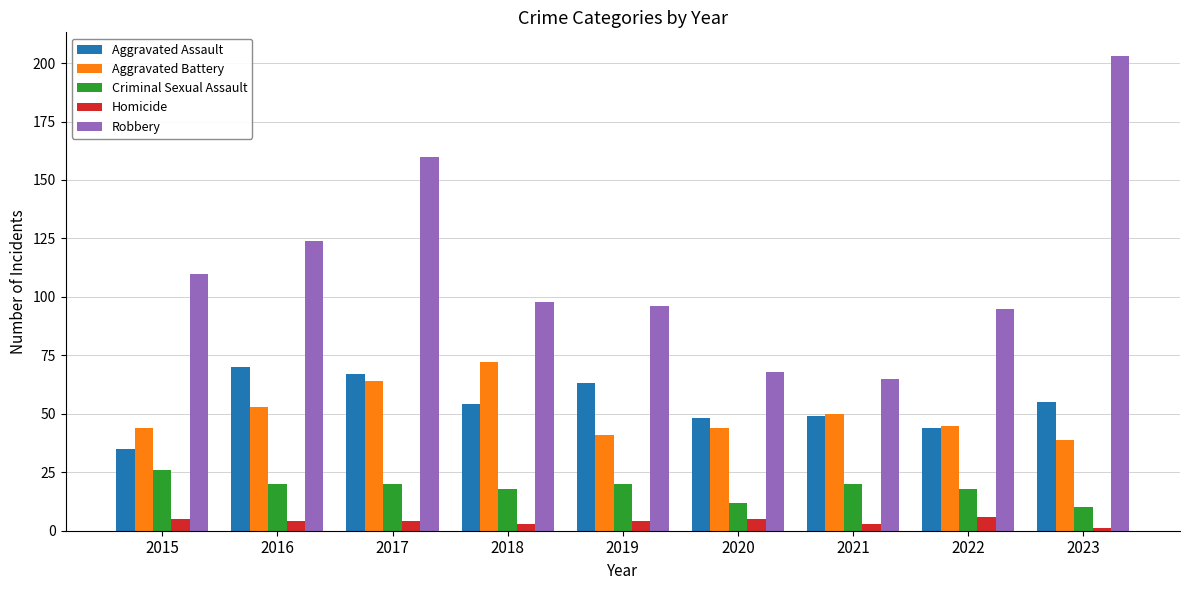

Rank the series at 2018 from highest to lowest value.

Robbery, Aggravated Battery, Aggravated Assault, Criminal Sexual Assault, Homicide